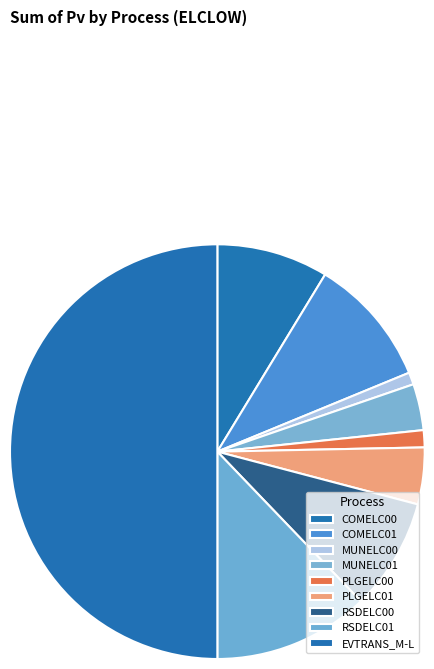

How many slices are in this pie chart?

9